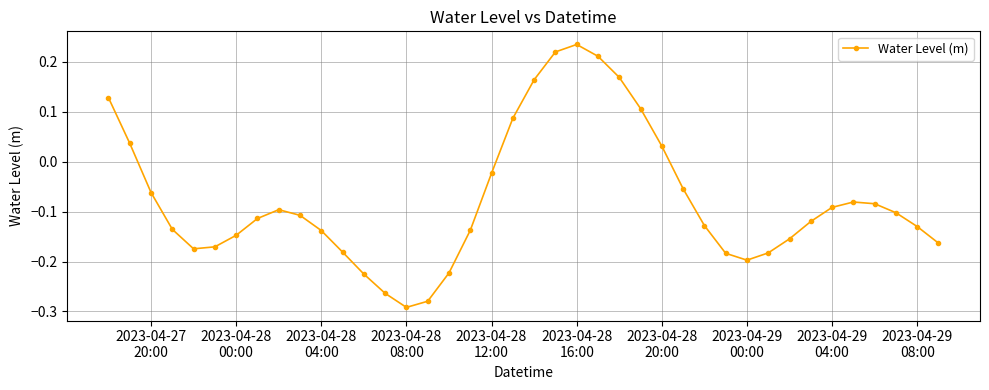

How many data points are above 0?

10